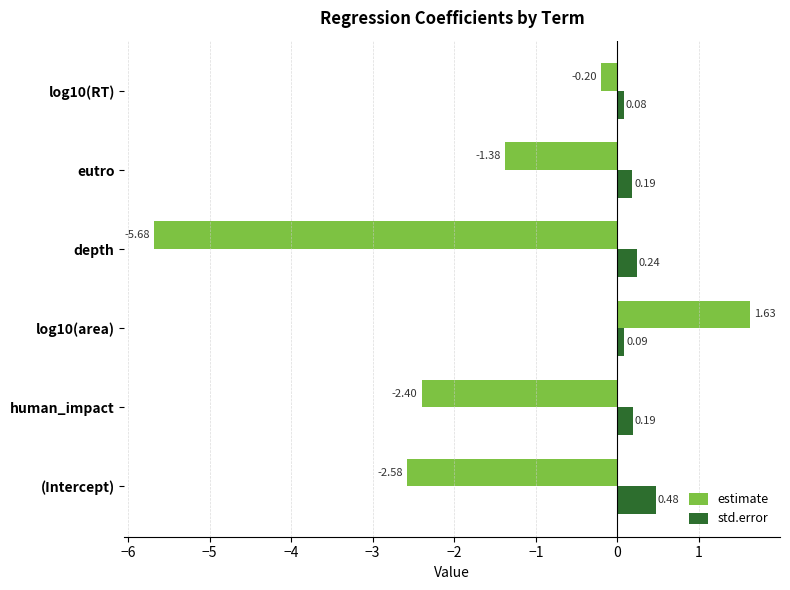

Which series has the largest total across all categories?

std.error